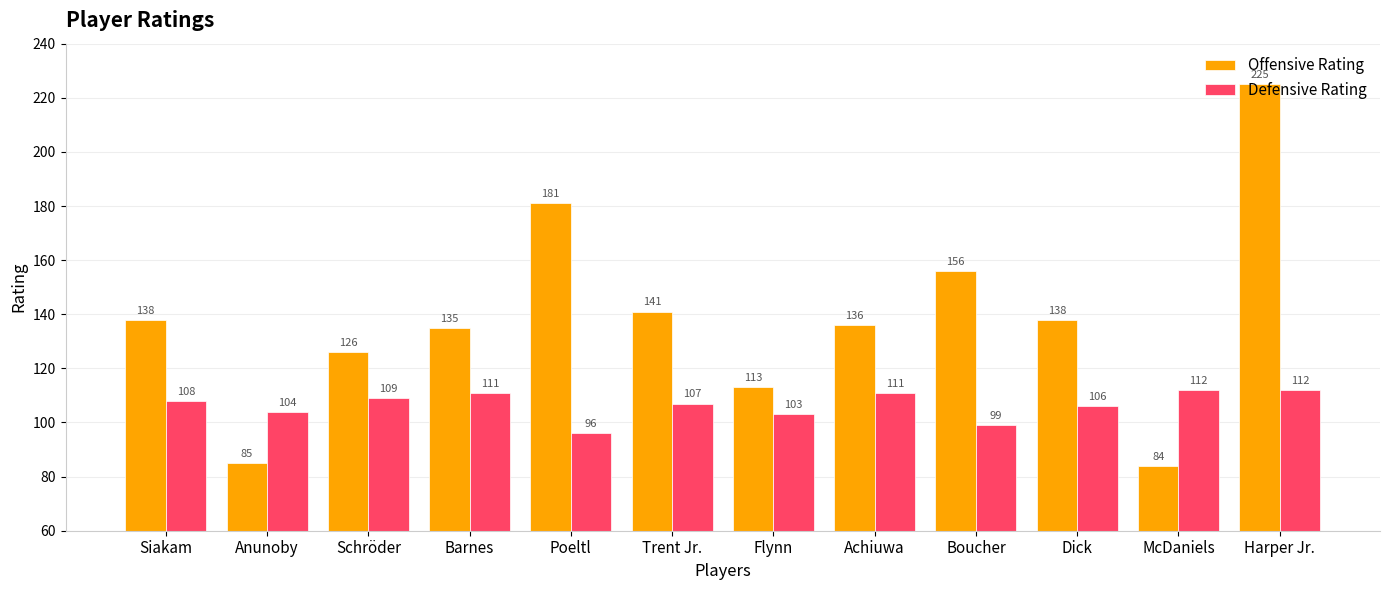

What is the minimum value shown in the chart?

84